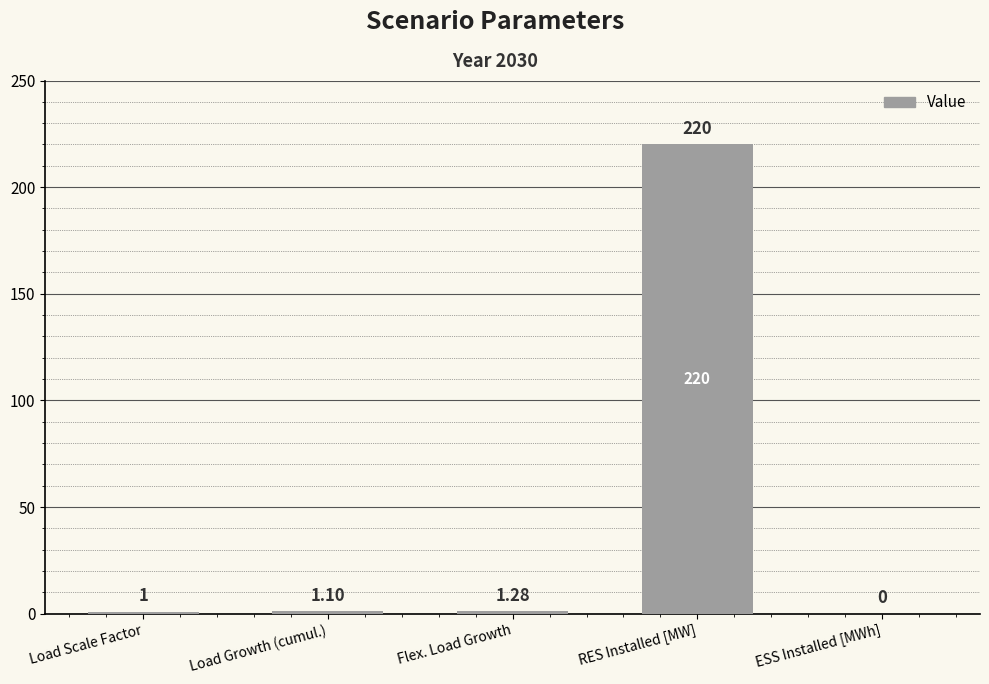

Which category has the highest value across all series?

RES Installed [MW]